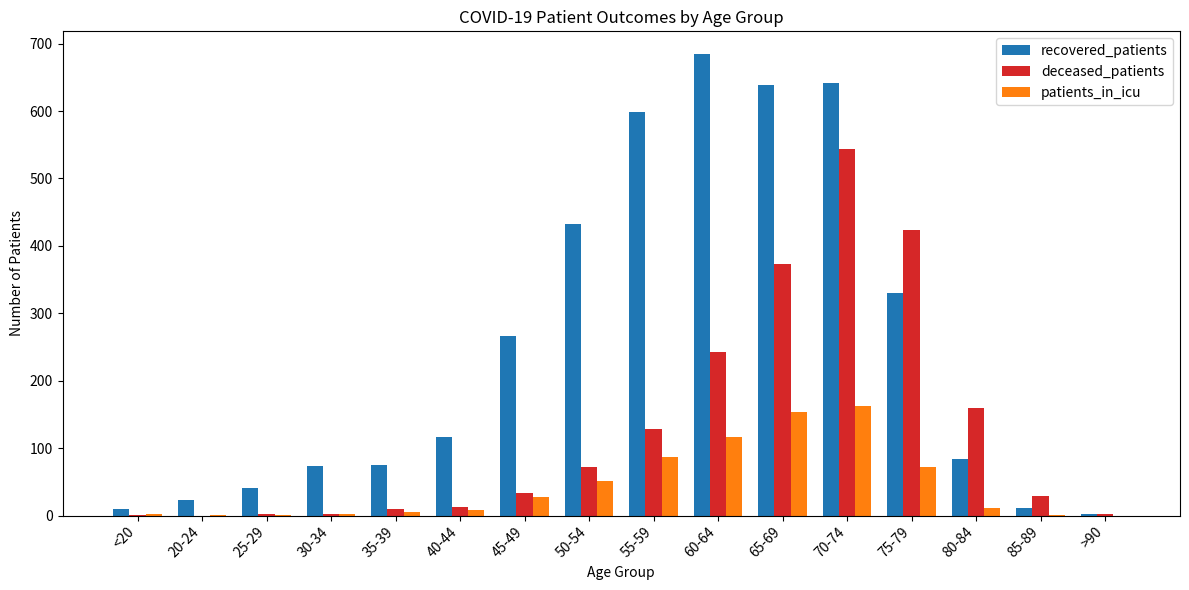

True or false: deceased_patients has a value of 3 at 30-34.

True